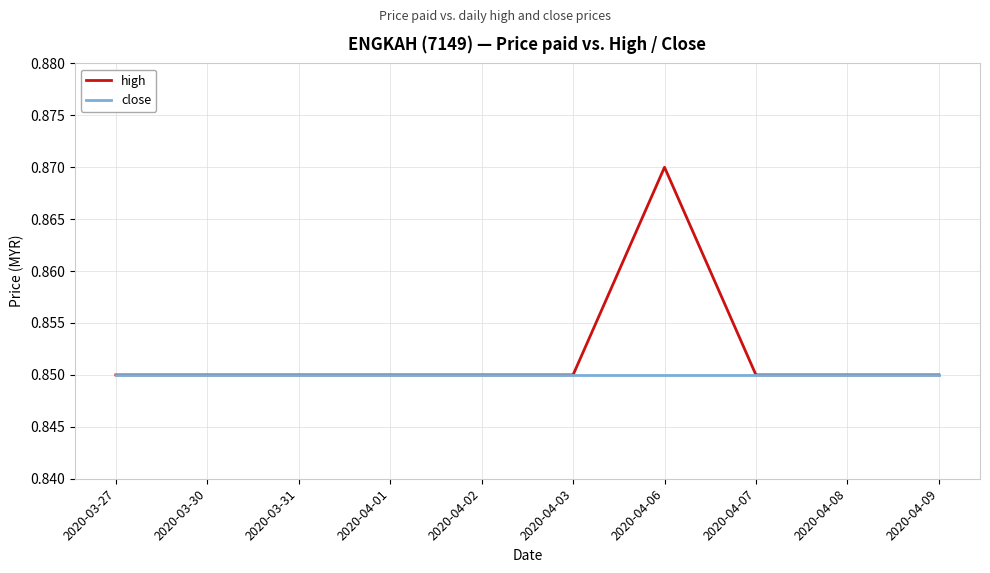

Which series has the largest total across all categories?

high